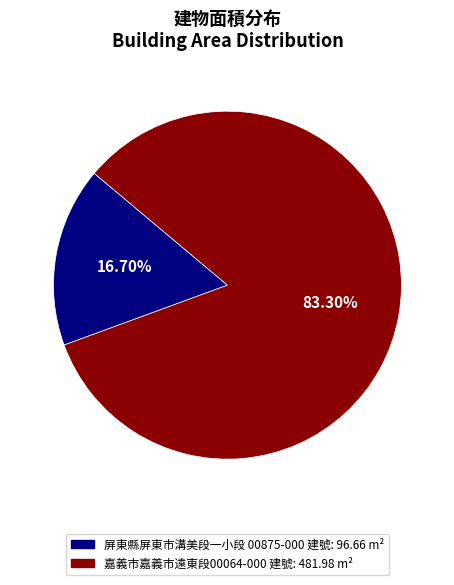

What percentage do 嘉義市嘉義市遠東段00064-000 建號 and 屏東縣屏東市溝美段一小段 00875-000 建號 together represent?

100.0%